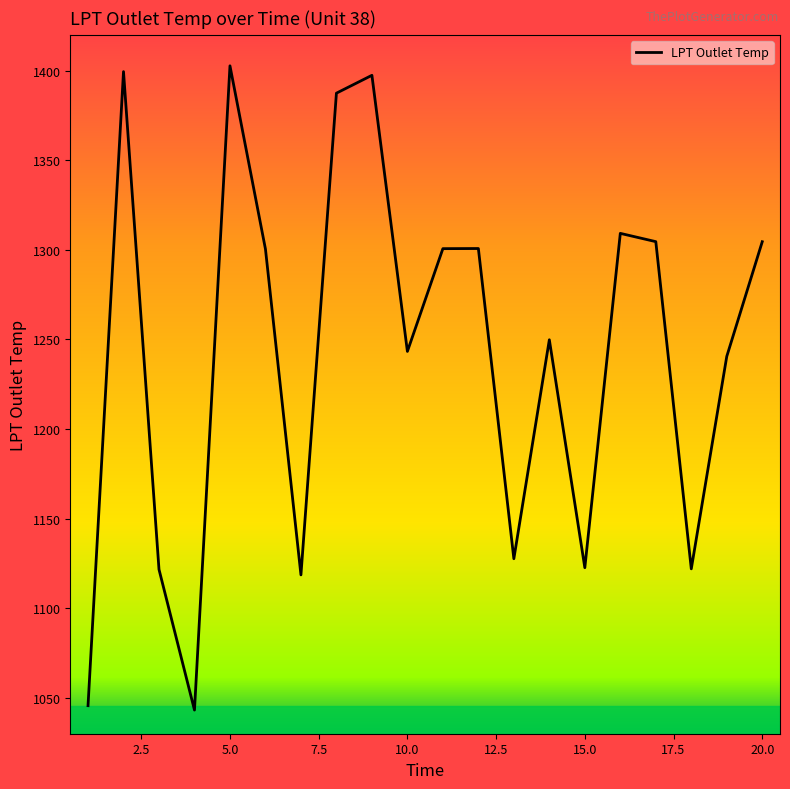

What is the smallest value displayed?

1043.2